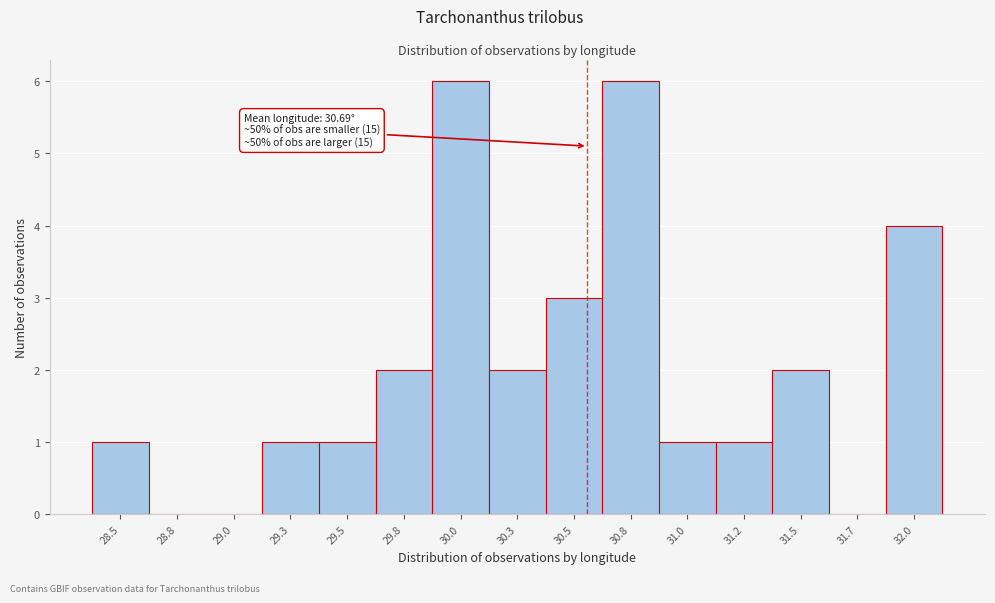

Reading right to left, transcribe all the data shown in this chart.

32.0=4	31.7=0	31.5=2	31.2=1	31.0=1	30.8=6	30.5=3	30.3=2	30.0=6	29.8=2	29.5=1	29.3=1	29.0=0	28.8=0	28.5=1